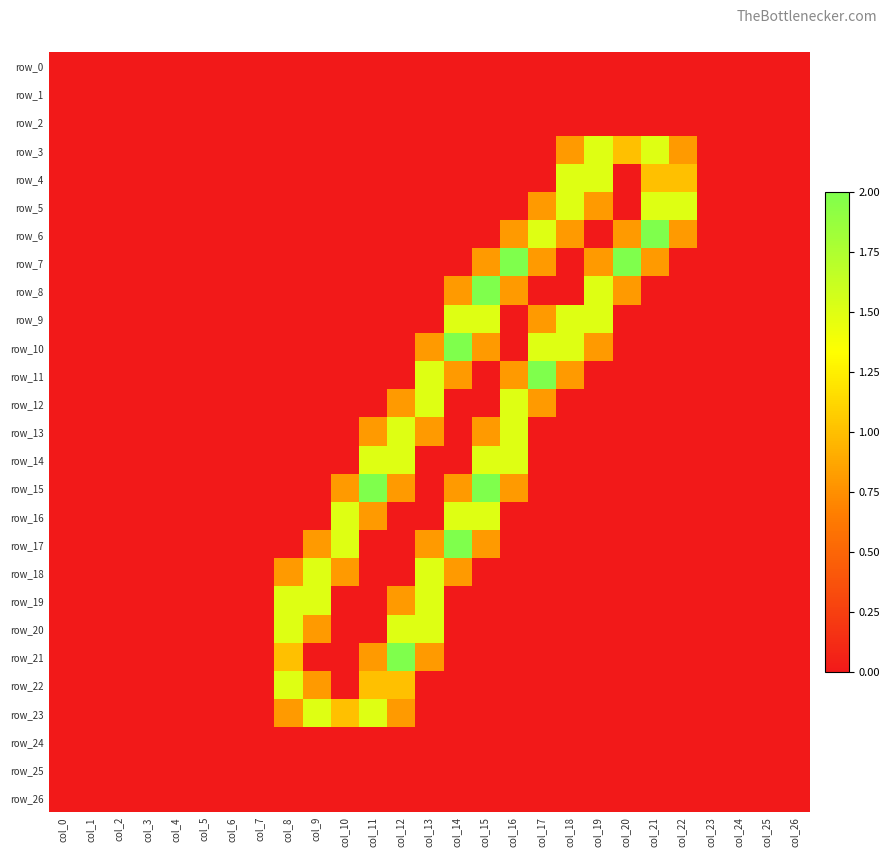

Which series has the largest total across all categories?

row_10